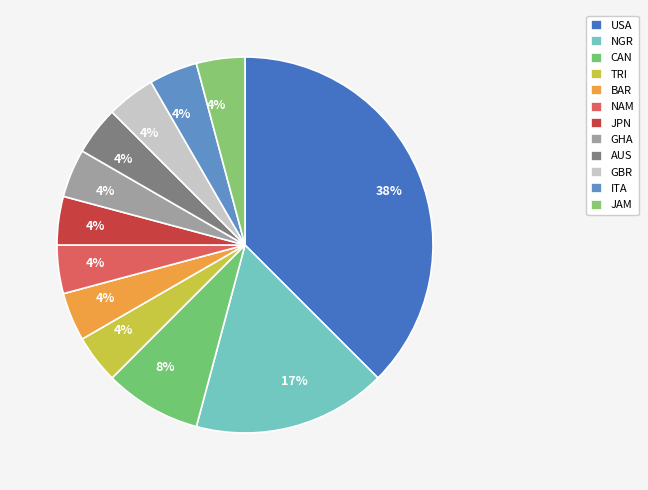

To the nearest percent, what is the combined percentage of GBR and NGR?

21%